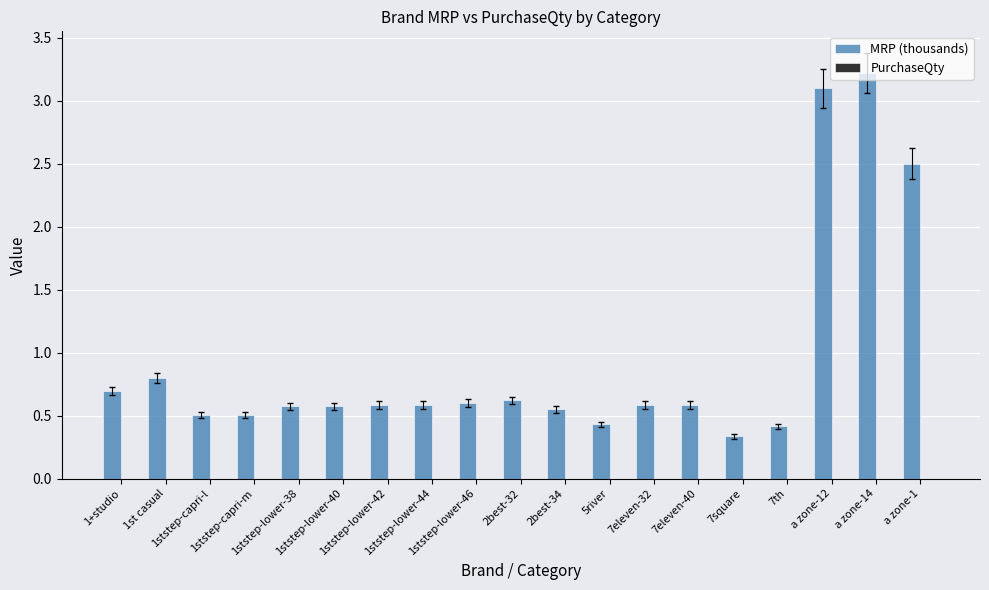

What is the difference between the maximum and second lowest values?

2.8